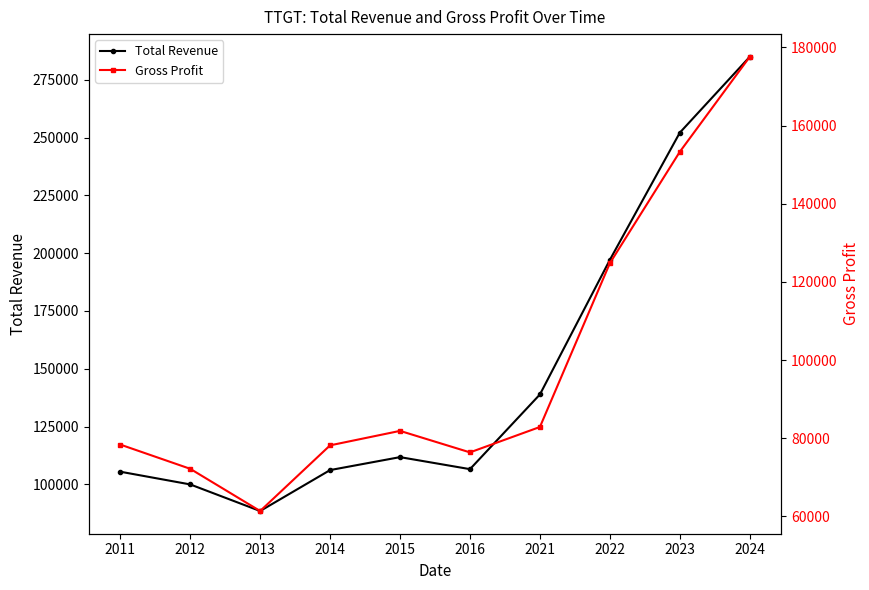

Reading right to left, list all the values displayed in this chart.

Total Revenue: 284900	252100	197100	138900	106600	111800	106200	88500	100000	105500
Gross Profit: 177600	153300	124800	82900	76400	81900	78200	61400	72200	78400